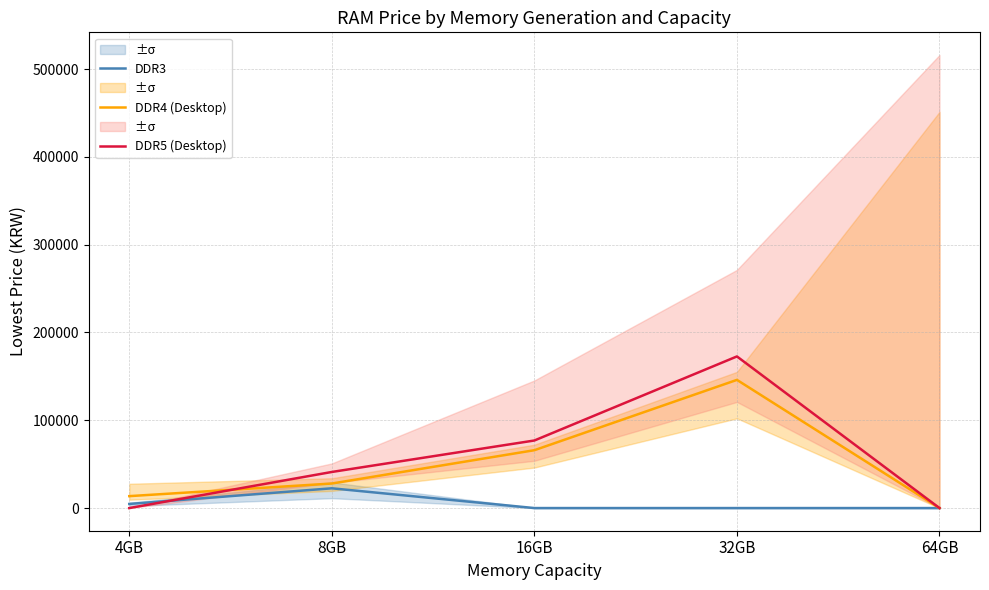

Count the DDR5 (Desktop) values in the range 0 to 76960.

4